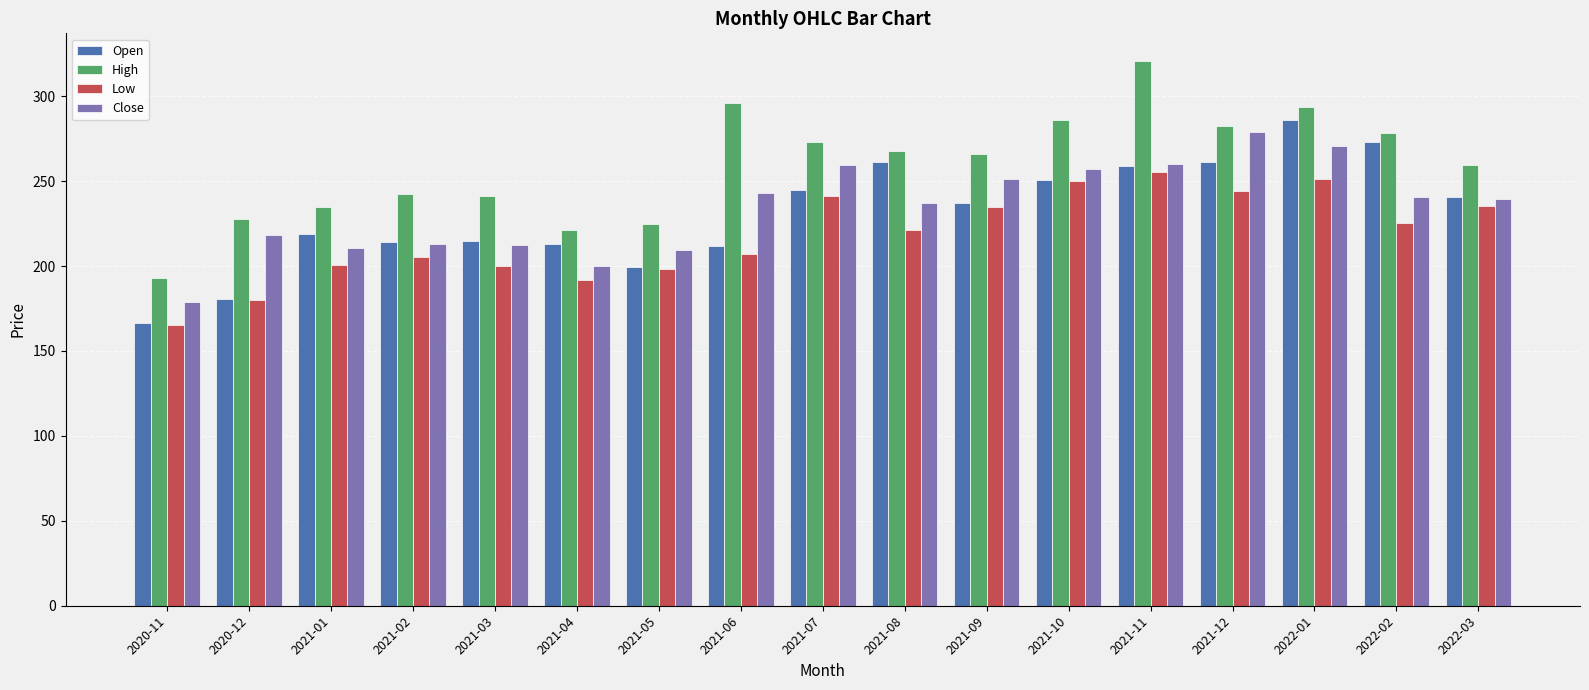

What is the label of the 17th bar from the left?

2022-03